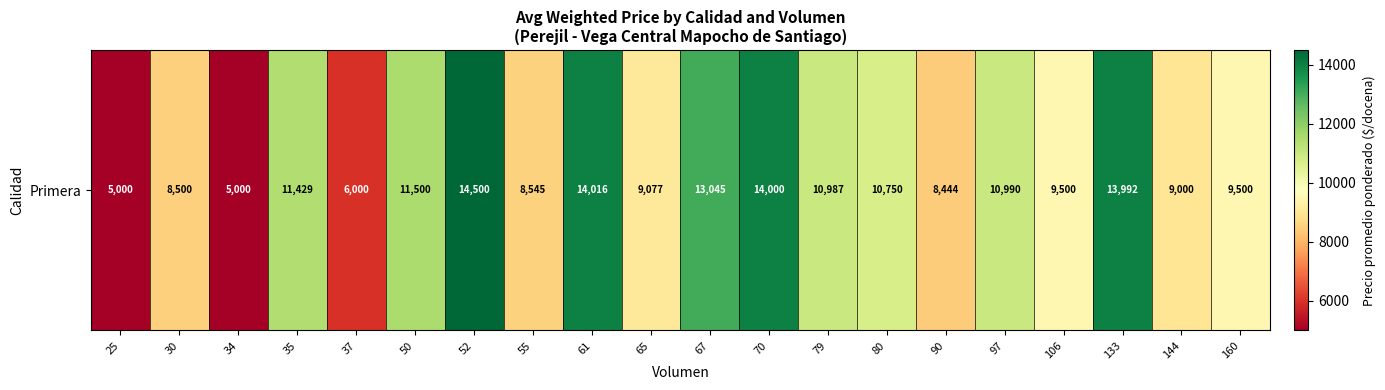

What is the difference between the second highest and minimum values?

9016